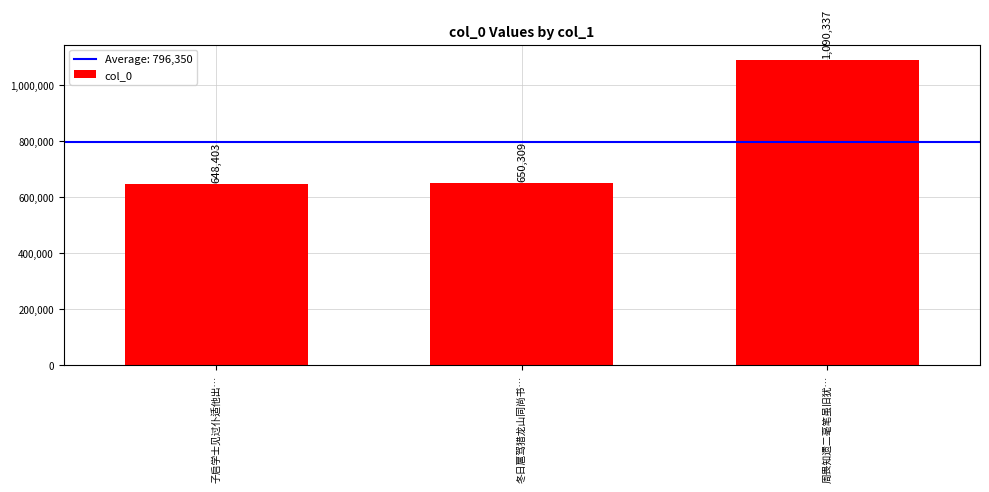

What is the change in value from 冬日扈驾猎龙山同尚书… to 周畏知遗二毫笔虽旧犹…?

+440028